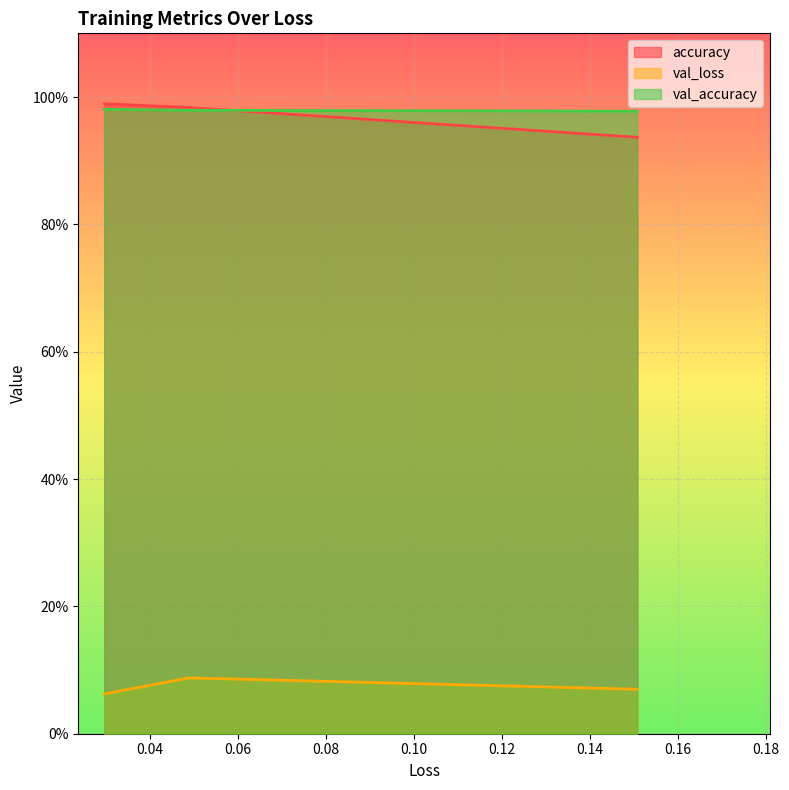

What is the smallest value displayed?

0.1